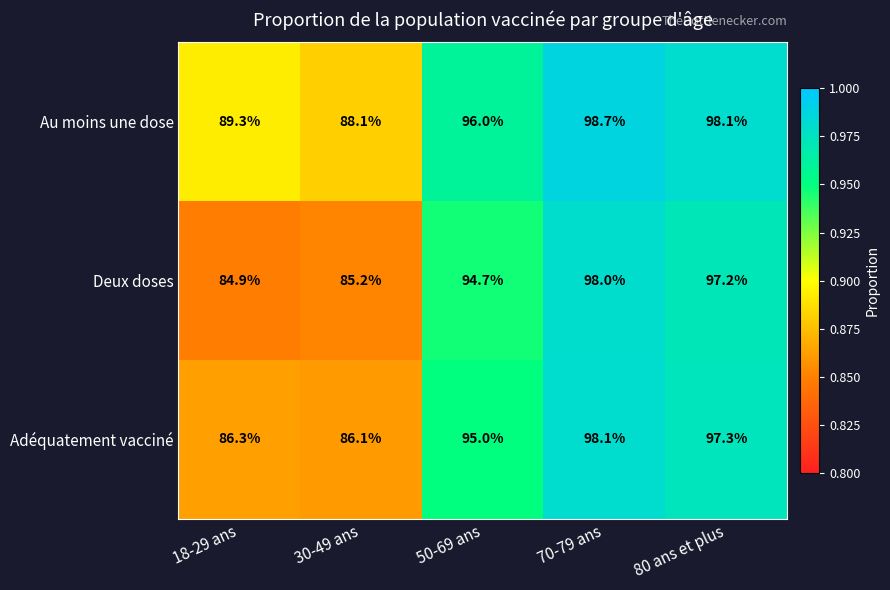

Reading left to right, transcribe all the data shown in this chart.

Au moins une dose: 89.3	88.1	96.0	98.7	98.1
Deux doses: 84.9	85.2	94.7	98.0	97.2
Adéquatement vacciné: 86.3	86.1	95.0	98.1	97.3